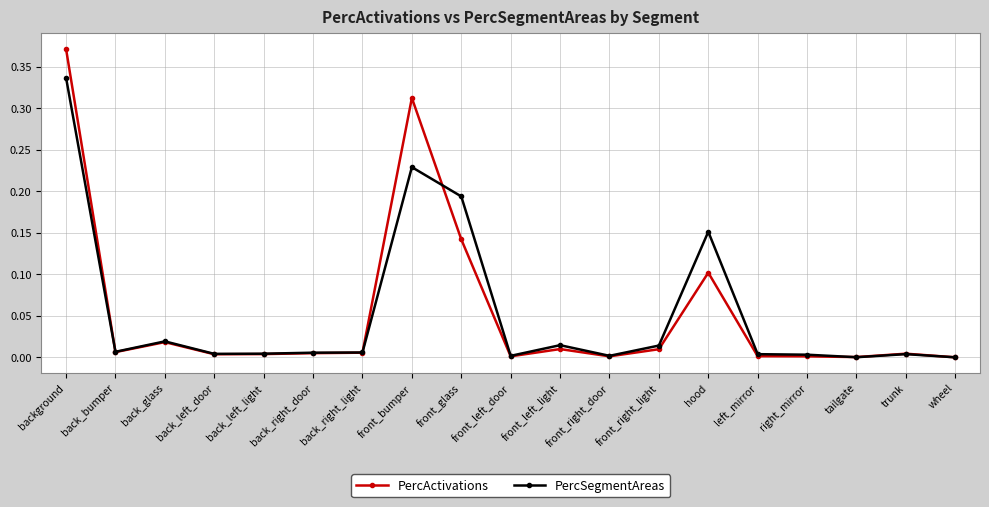

What is the label of the 2nd point from the right?

trunk